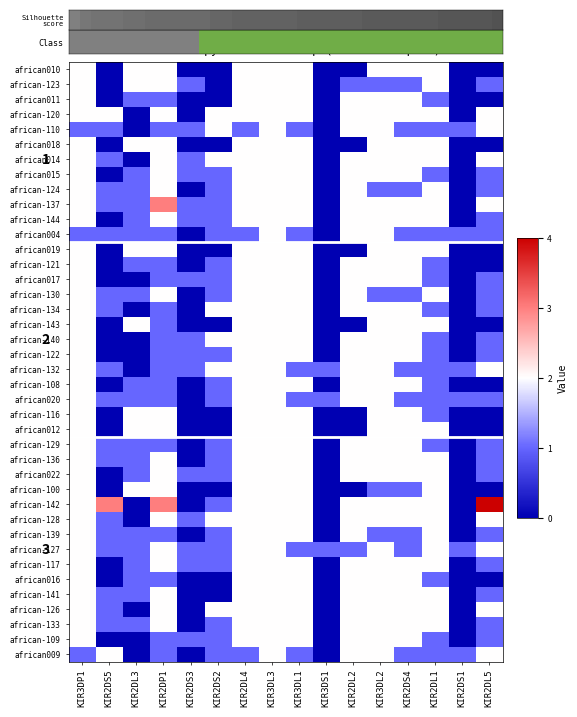

At how many categories does at least one series exceed 0?

16